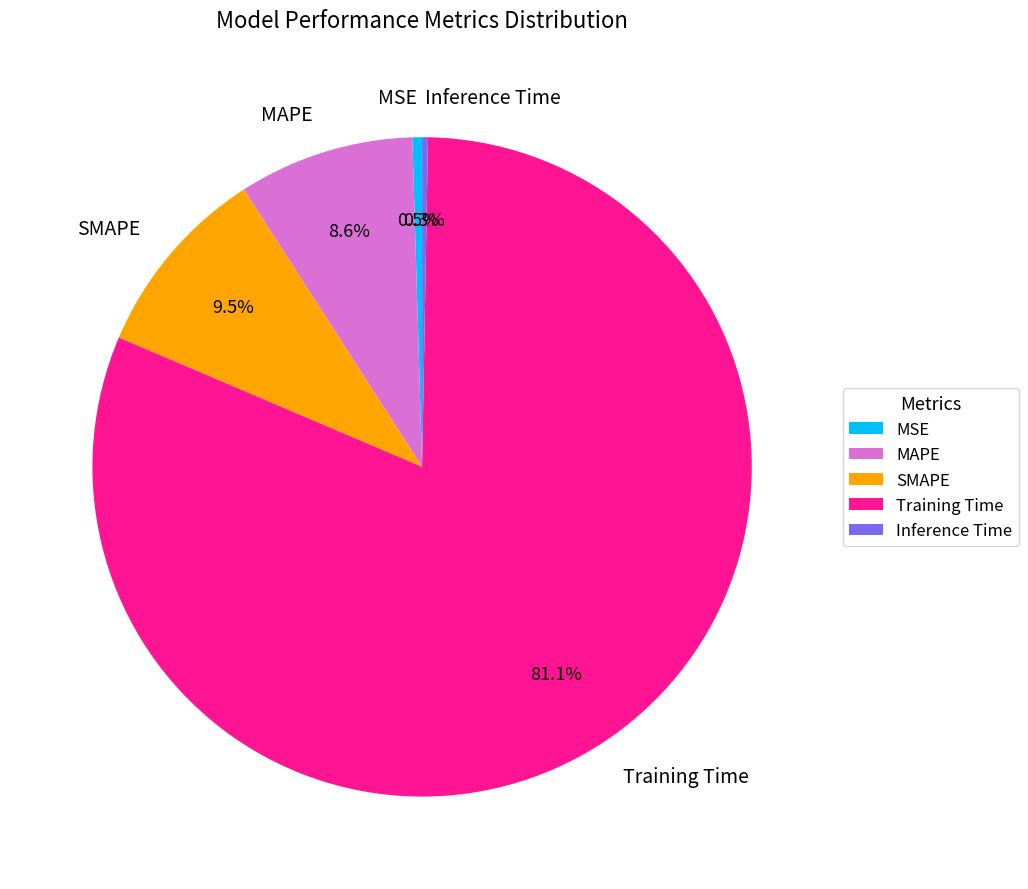

The SMAPE slice represents 9% of the pie. True or false?

True